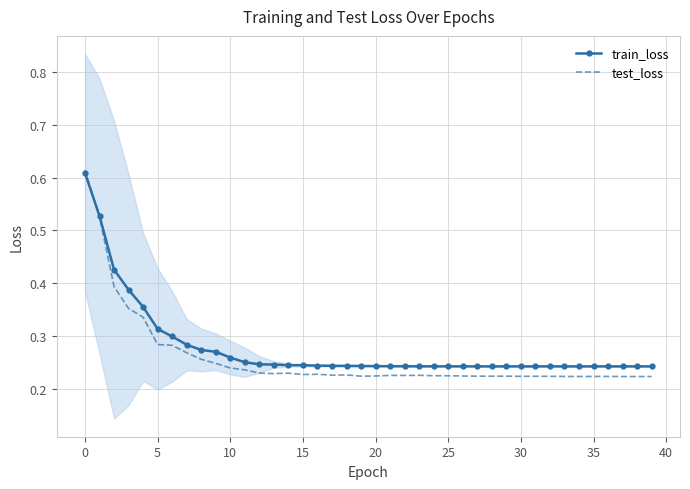

What is the sum of all test_loss values?

10.3